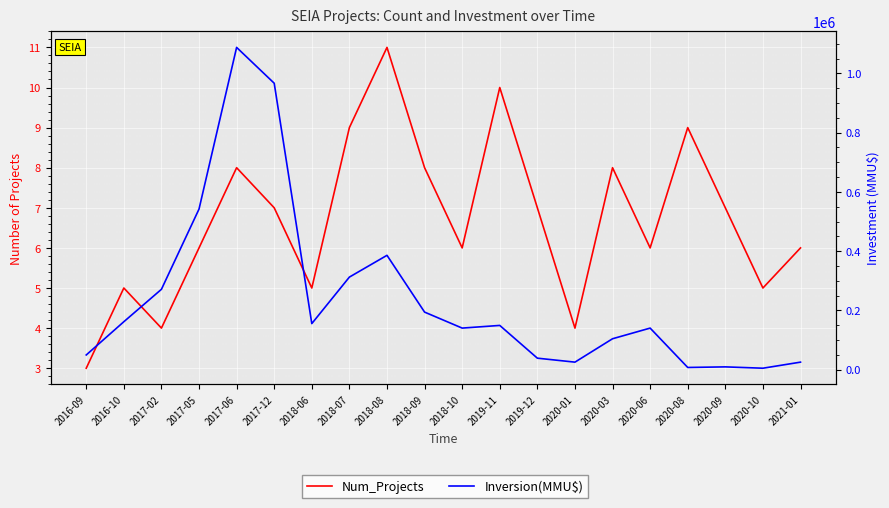

How many series are shown in this chart?

2